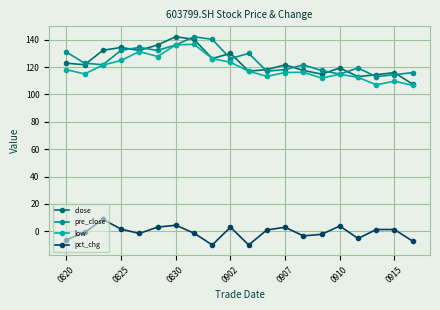

What is the greatest value displayed?

142.1